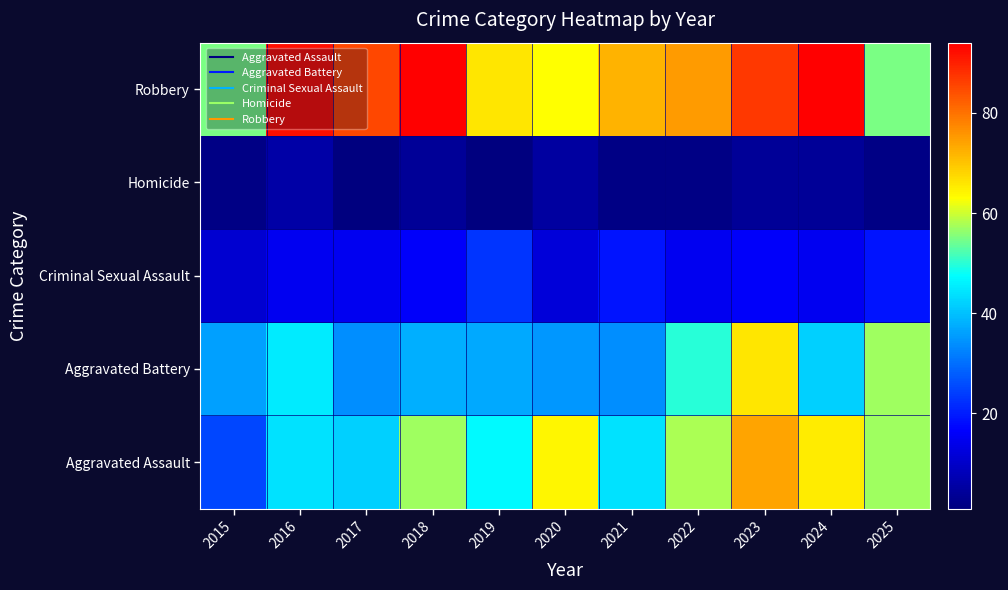

What is the difference between the highest and lowest values at 2019?

65